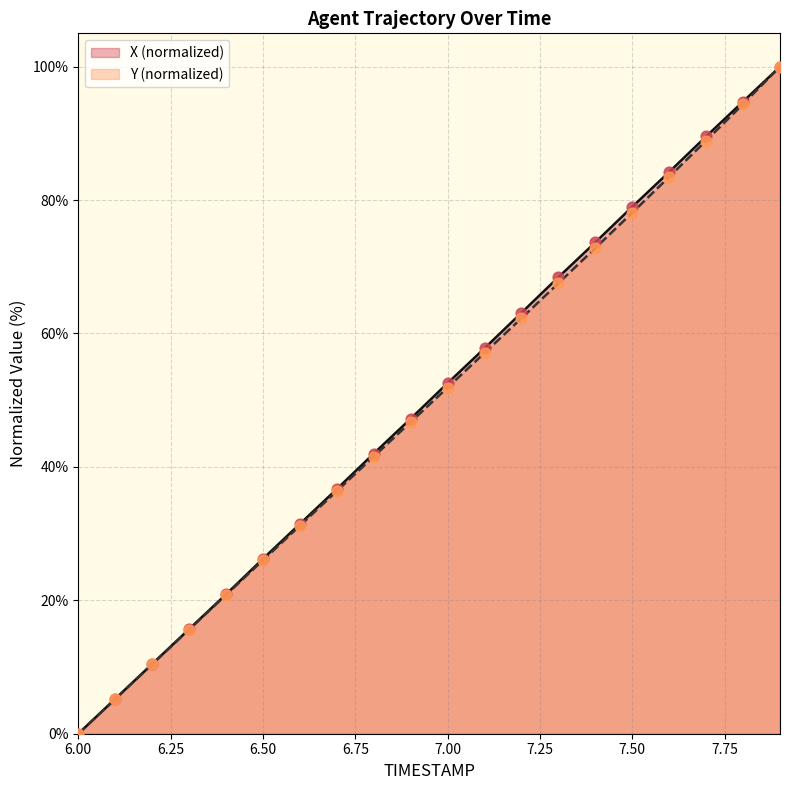

The value of Y (normalized) at 6.50 is 26.0. True or false?

True